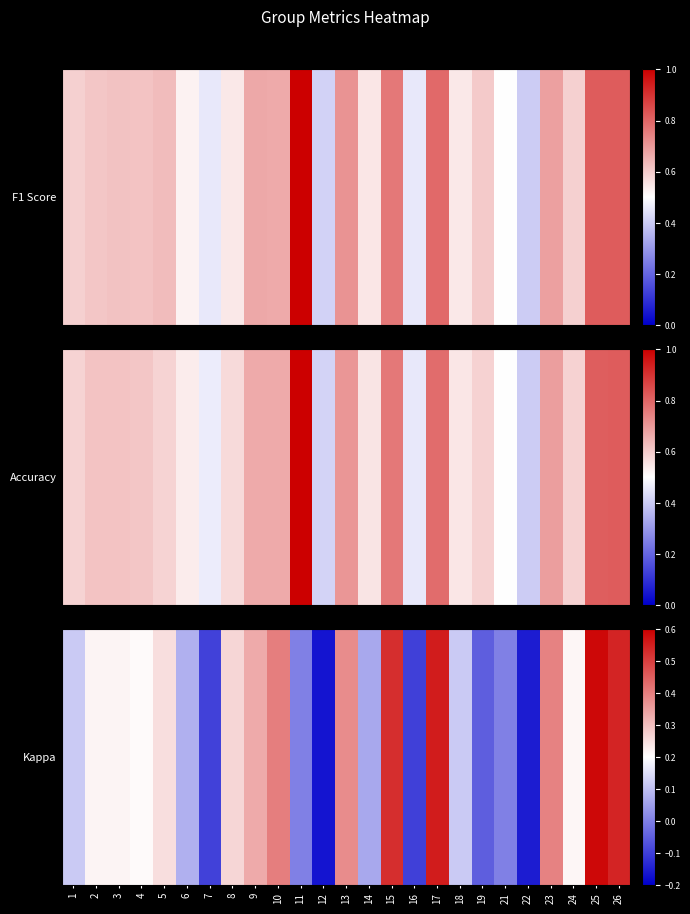

The value at 8 is 0.4. True or false?

False